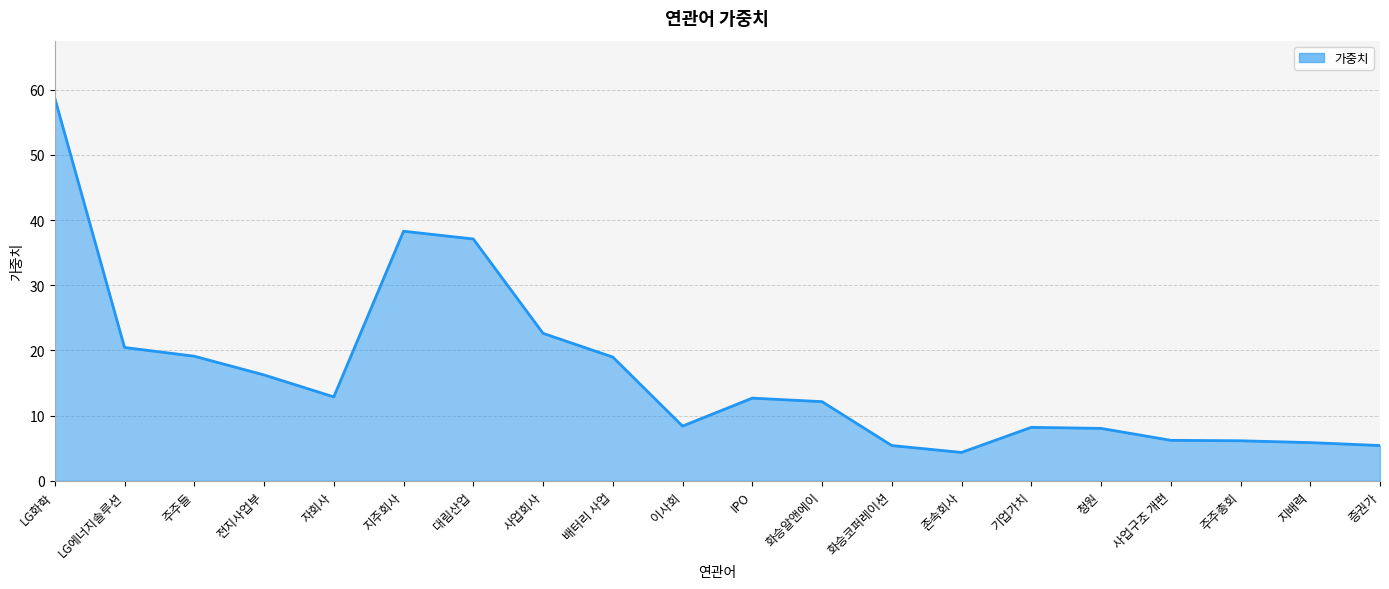

Where is the first local minimum?

자회사